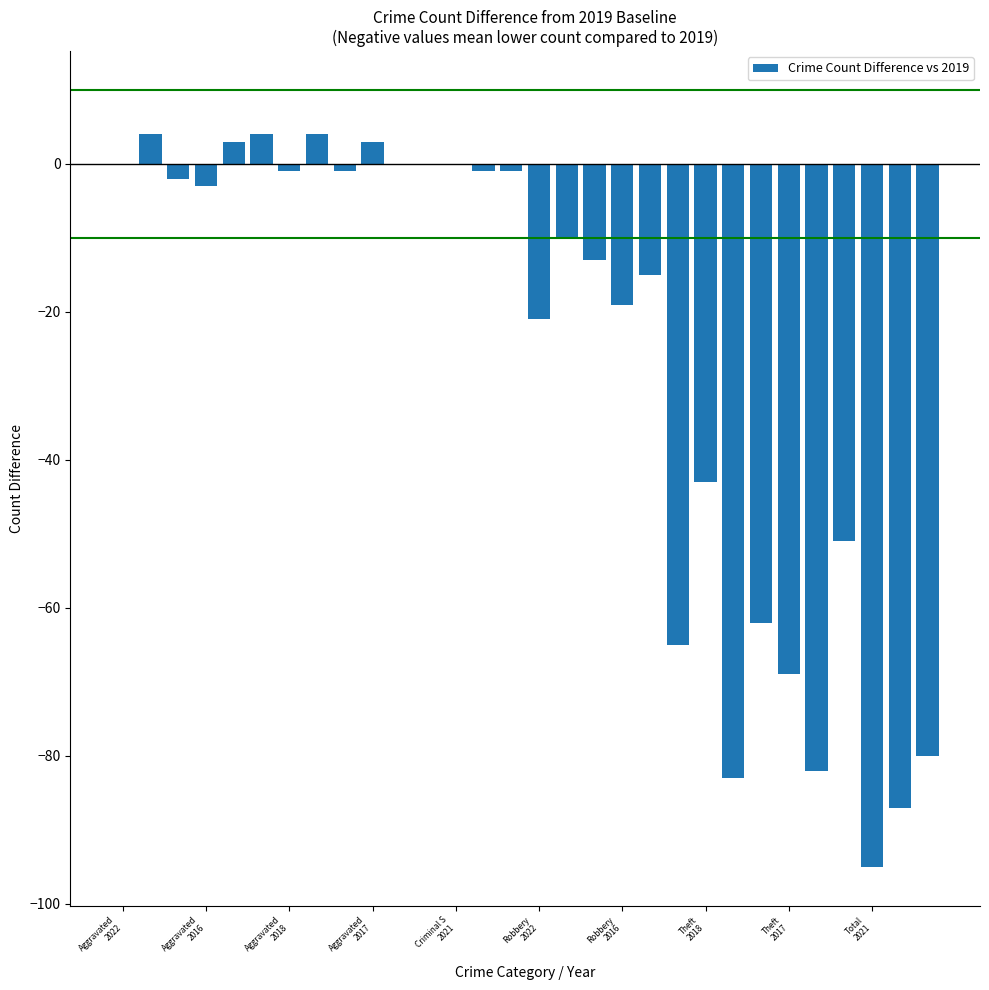

What is the sum of all values?

-786